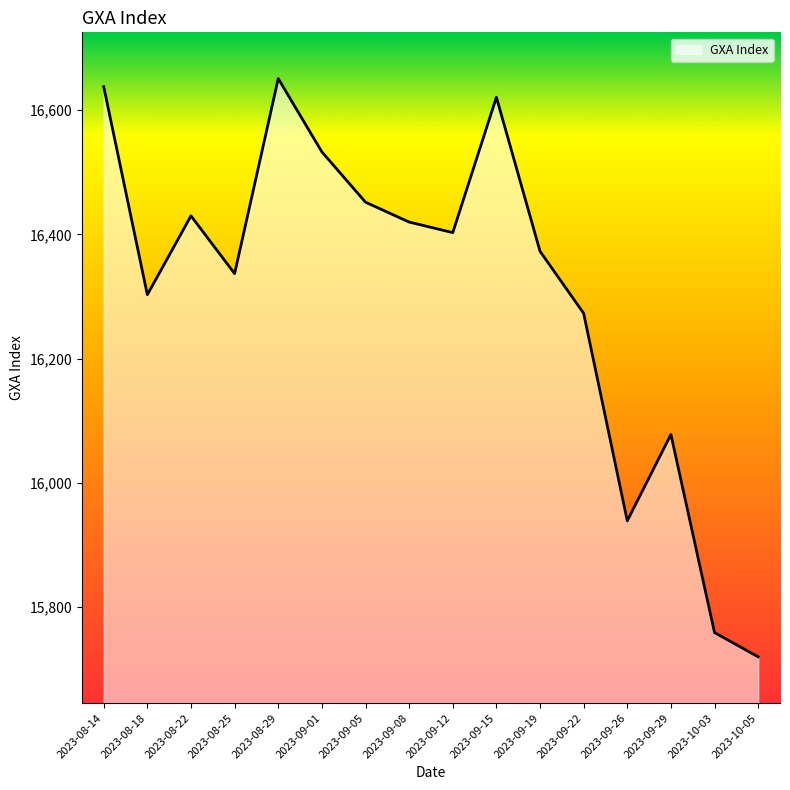

Does the chart display data point markers on the line(s)?

No